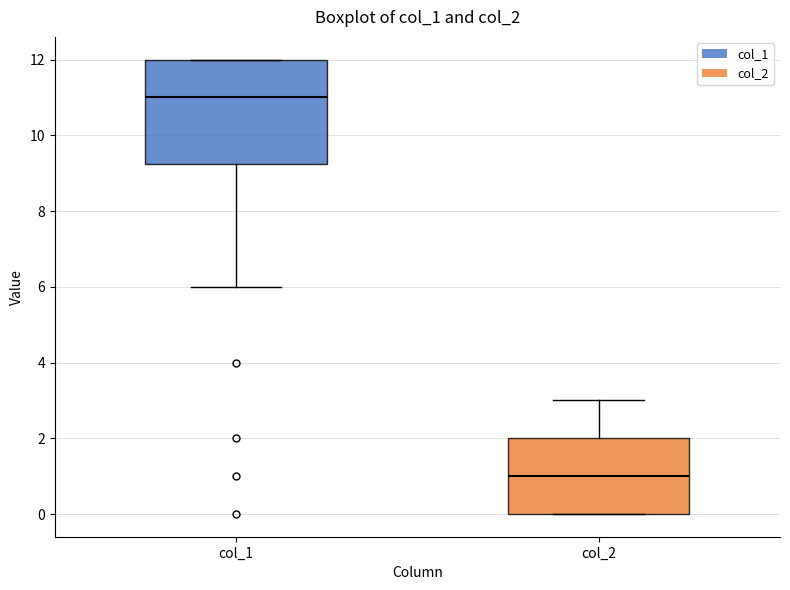

Reading left to right, transcribe this box plot: for each box, give where its median line is, the range the box spans, and where its two whiskers end, as read against the y-axis. The values are not printed on the chart, so give them approximately, as read against the axis.

col_1: median 11.0, box 9.2 to 12.0, whiskers 6.0 to 12.0
col_2: median 1.0, box 0.0 to 2.0, whiskers 0.0 to 3.0